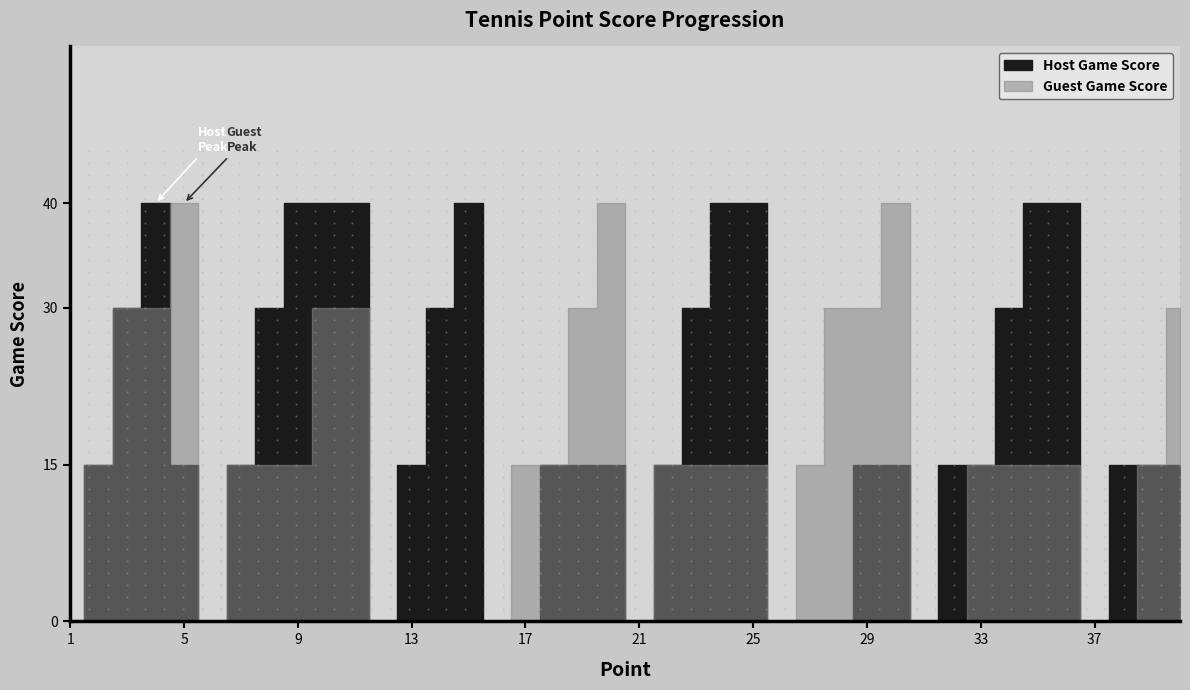

Reading left to right, transcribe all the data shown in this chart.

Host Game Score: 0	15	30	40	15	0	15	30	40	40	40	0	15	30	40	0	0	15	15	15	0	15	30	40	40	0	0	0	15	15	0	15	15	30	40	40	0	15	15	15
Guest Game Score: 0	15	30	30	40	0	15	15	15	30	30	0	0	0	0	0	15	15	30	40	0	15	15	15	15	0	15	30	30	40	0	0	15	15	15	15	0	0	15	30